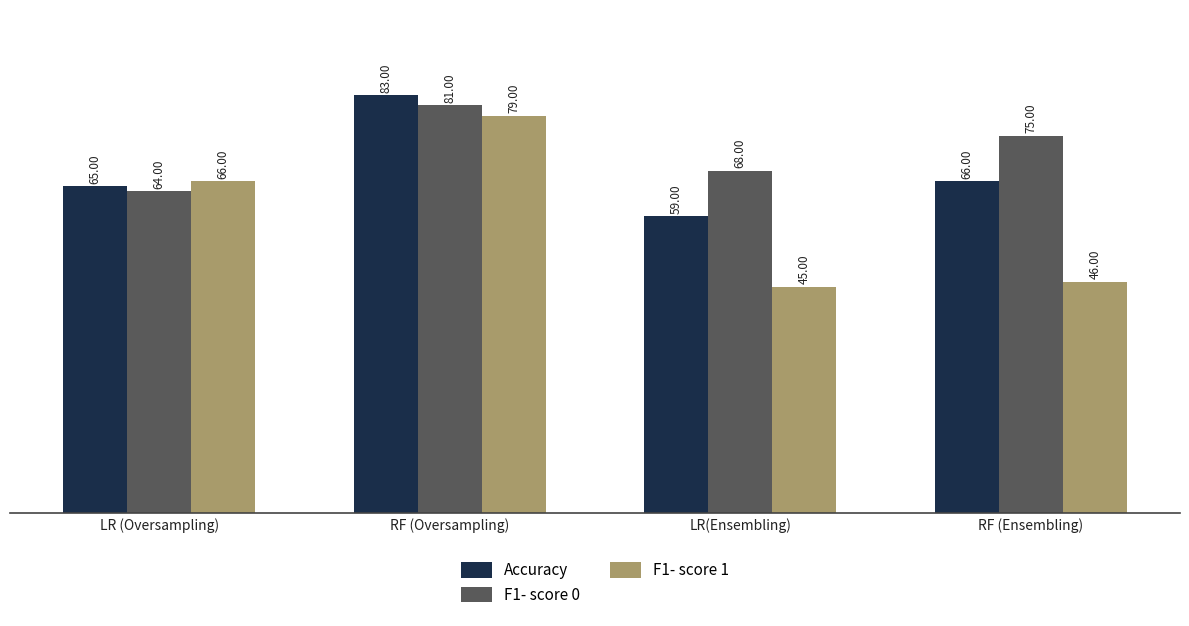

Reading left to right, list all the values displayed in this chart.

Accuracy: 65	83	59	66
F1- score 0: 64	81	68	75
F1- score 1: 66	79	45	46